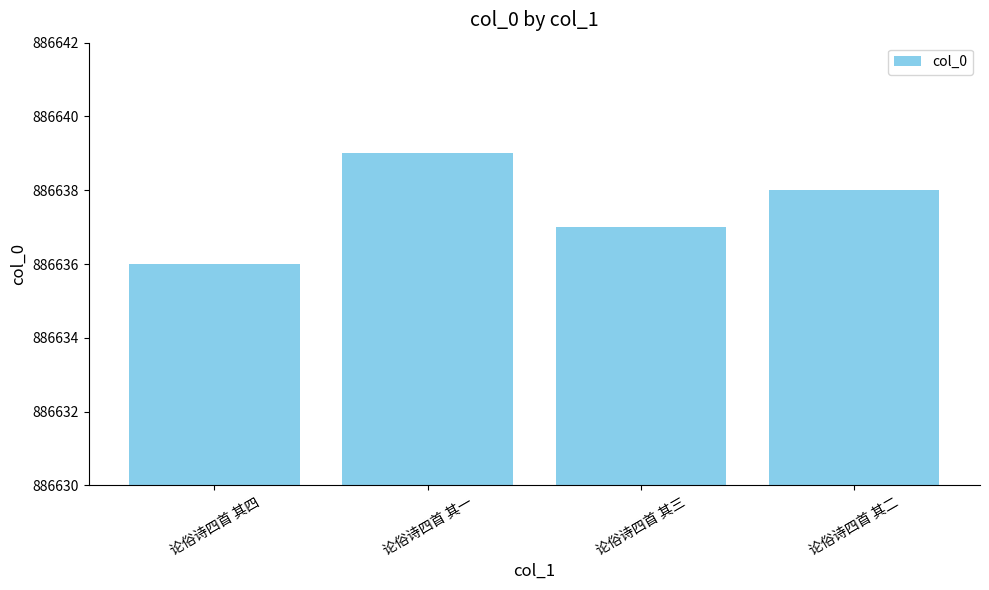

True or false: the data shows 886638 at 论俗诗四首 其二.

True